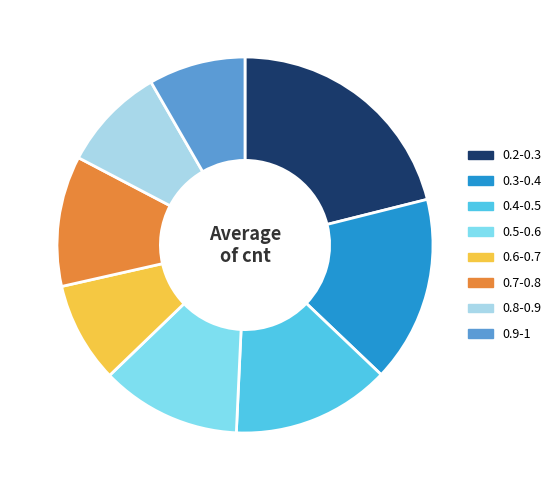

Does 0.8-0.9 represent more than half of the total?

No